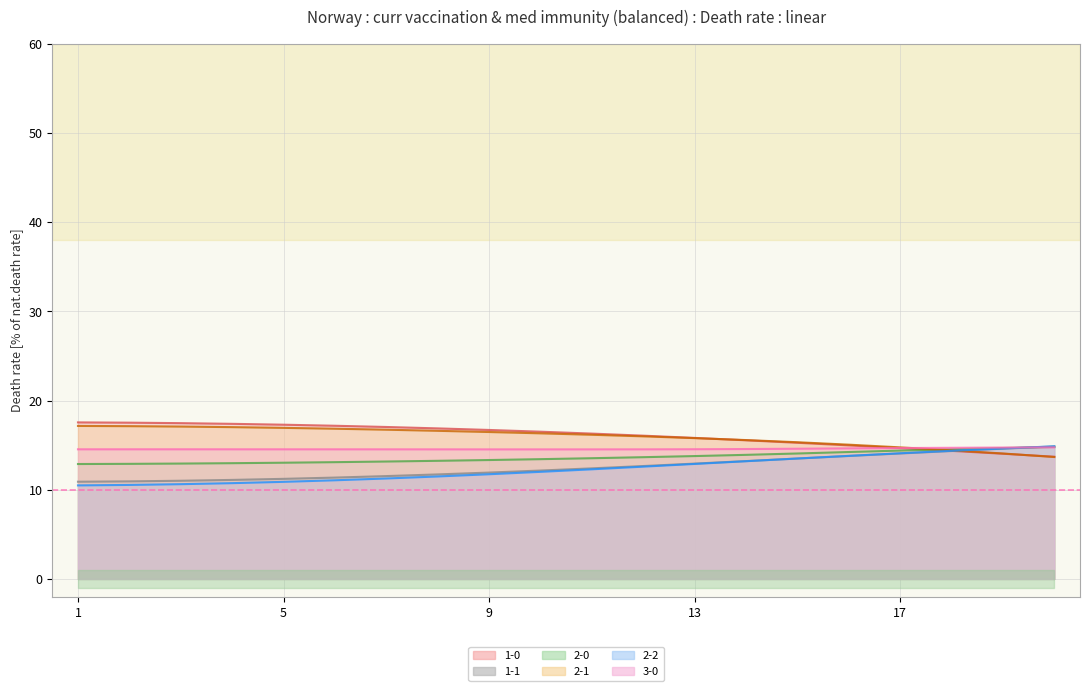

What value does the 1-1 series have at 4?

11.1